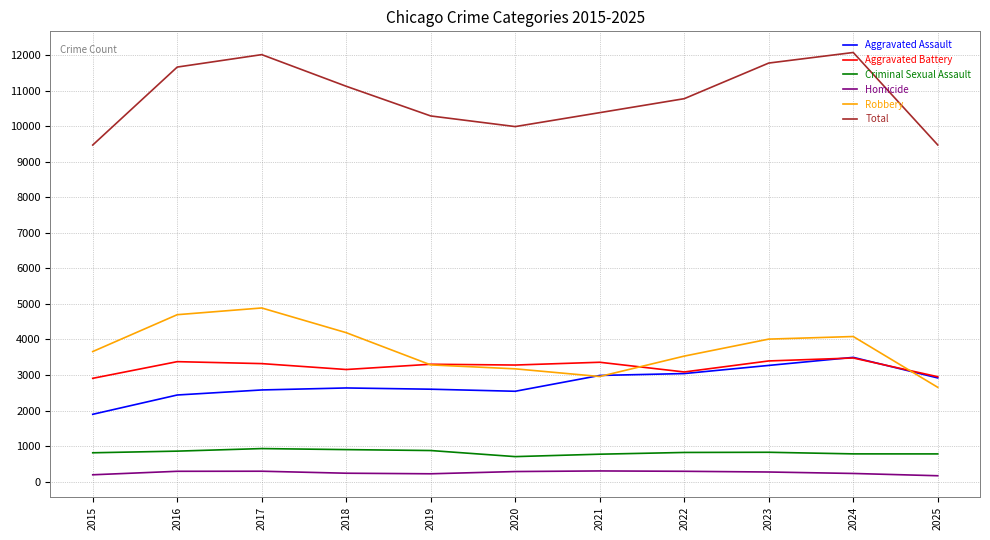

Which category has the lowest value in the Aggravated Assault series?

2015